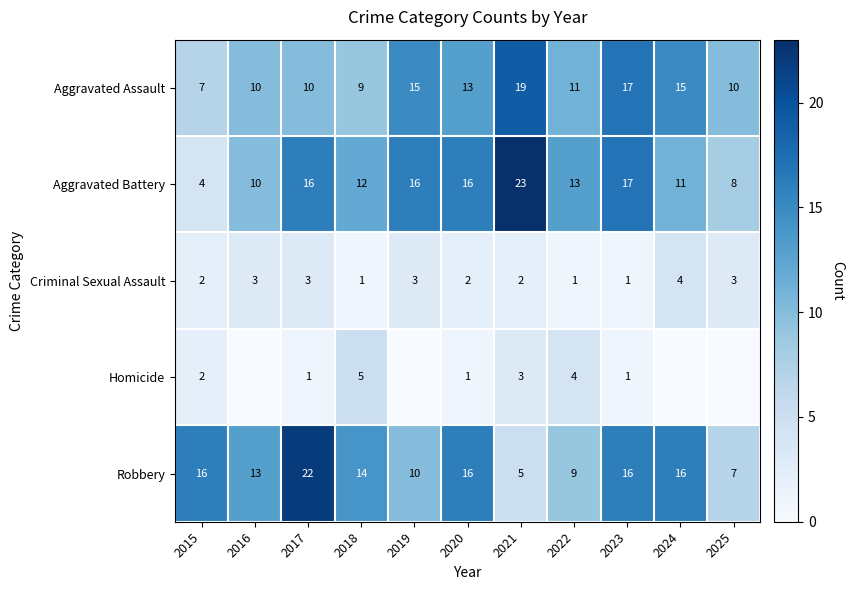

At which category is the sum across all series the highest?

2017